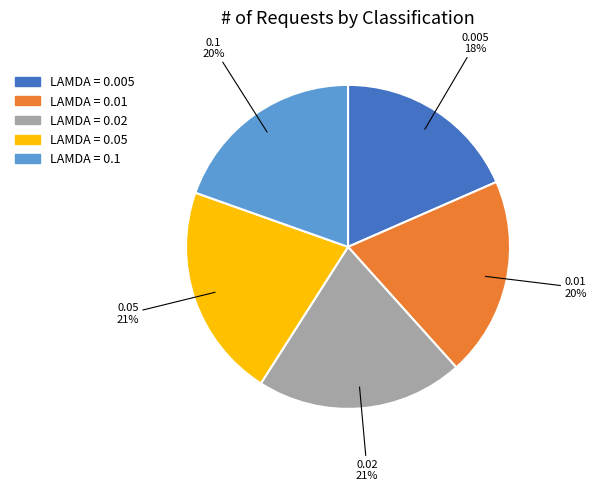

How many slices are in this pie chart?

5